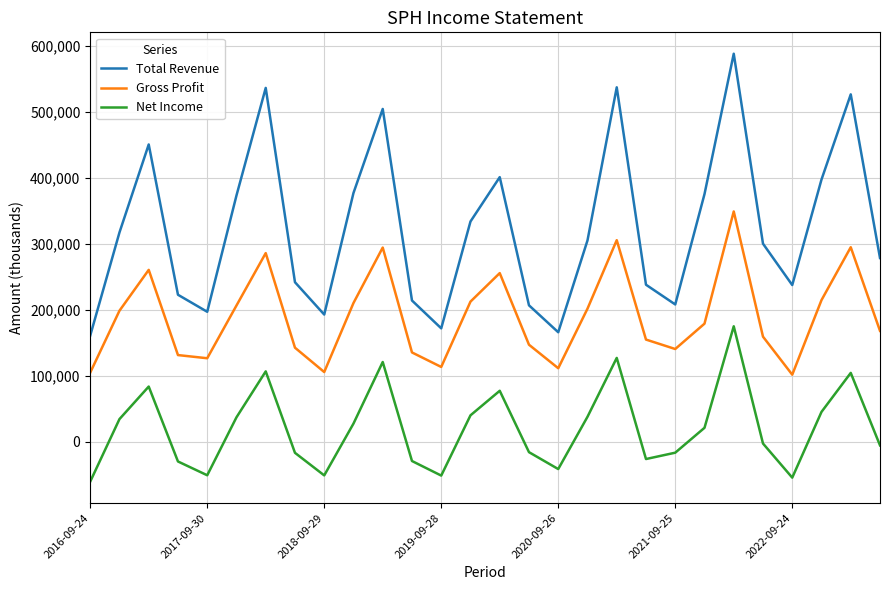

What is the minimum value for Gross Profit?

101800